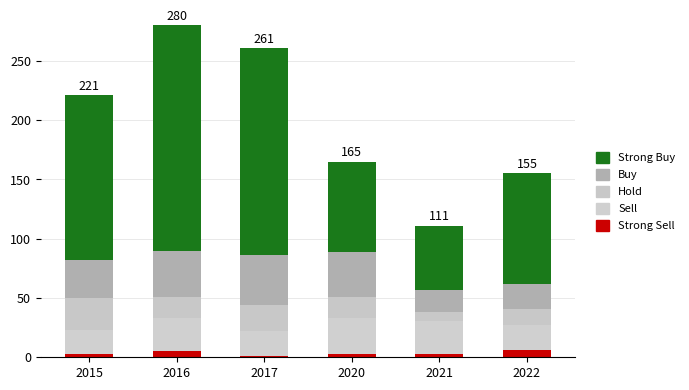

What is the highest value of the Strong Buy series?

190